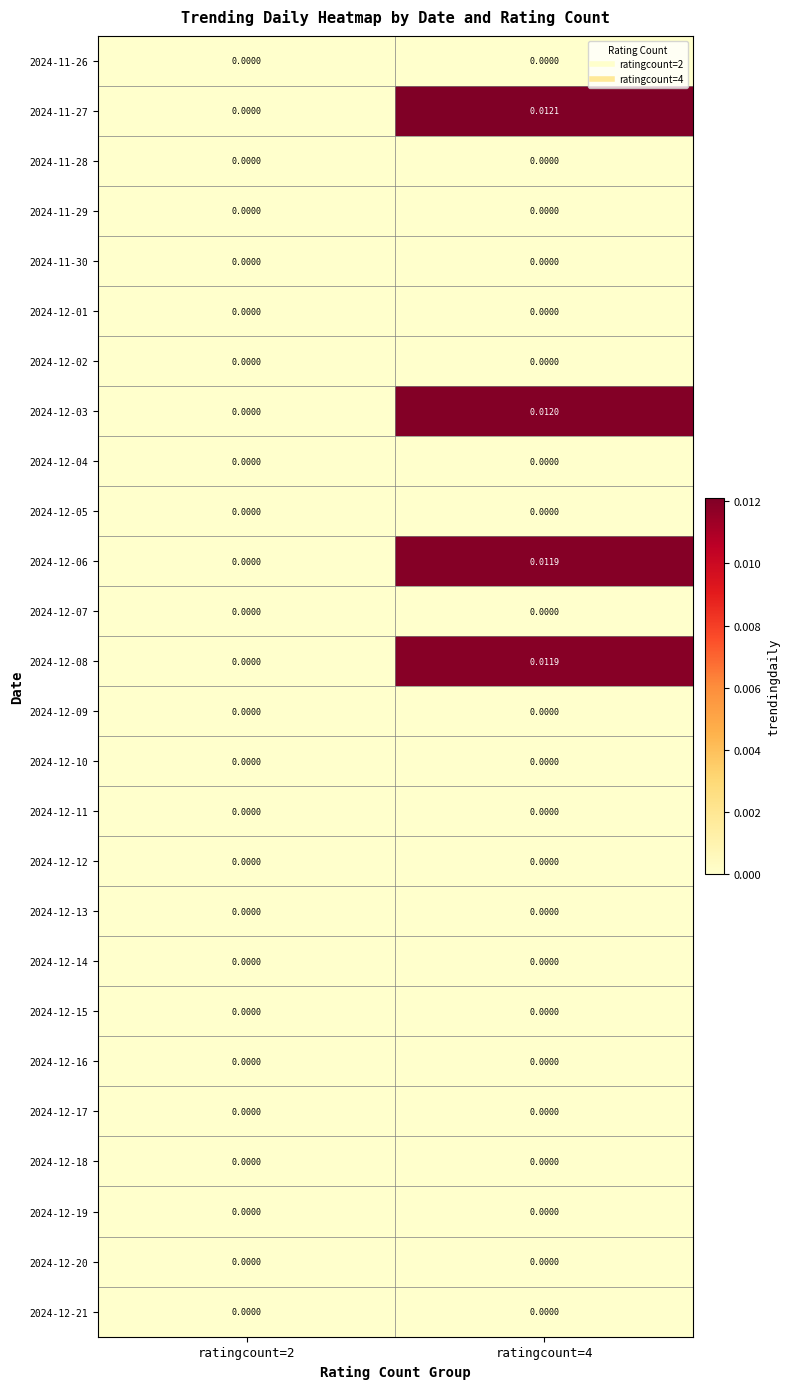

Count the number of categories in the chart.

2